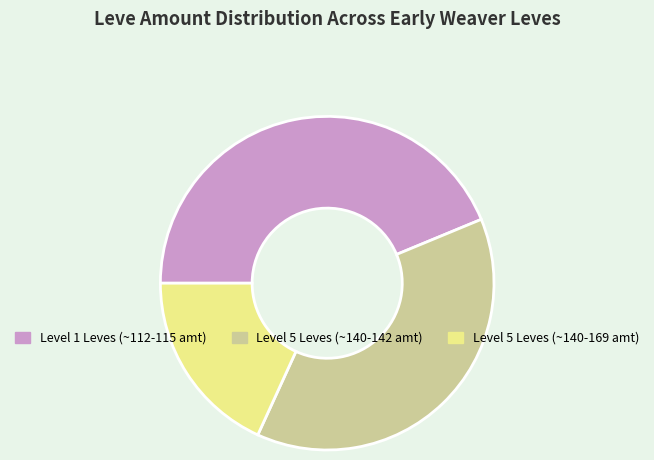

How many segments does this pie chart have?

3